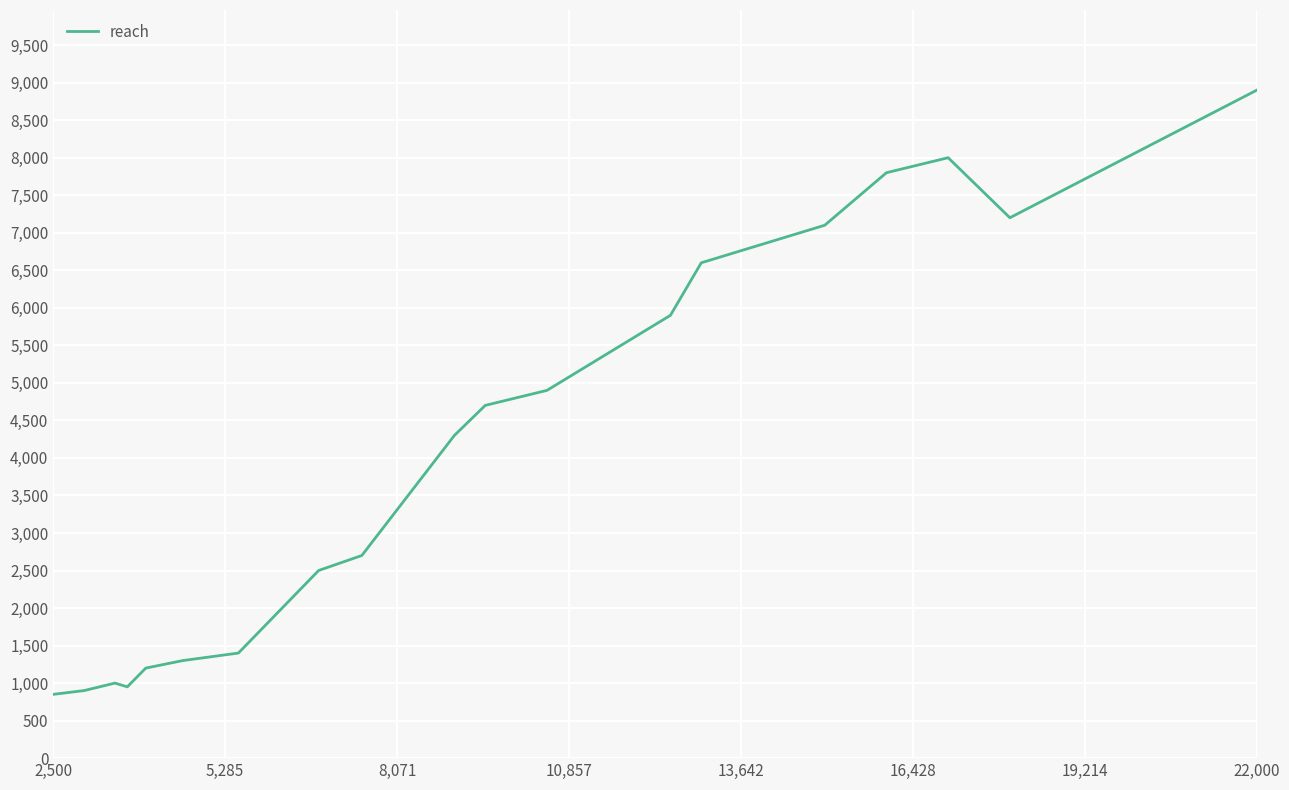

What is the difference between the maximum and minimum values?

8050